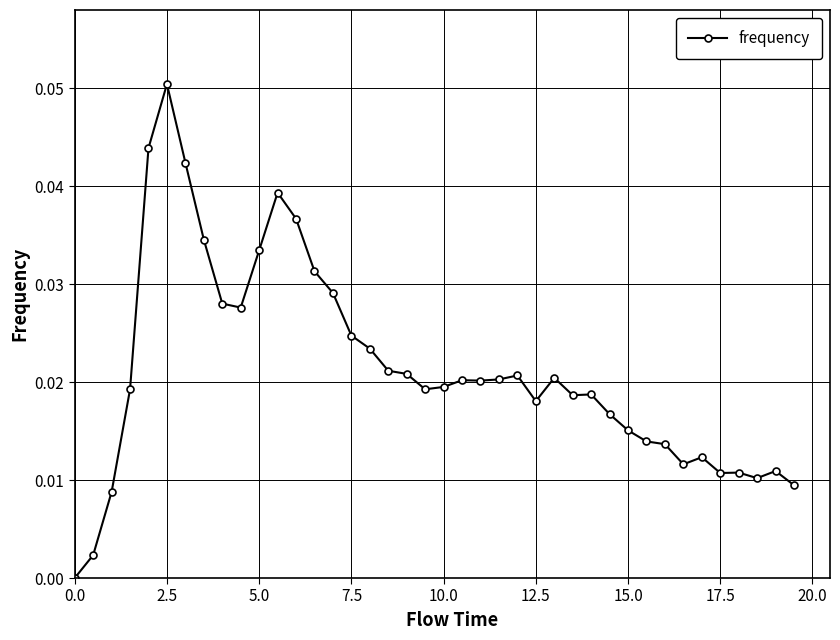

What is the sum of all values?

0.8